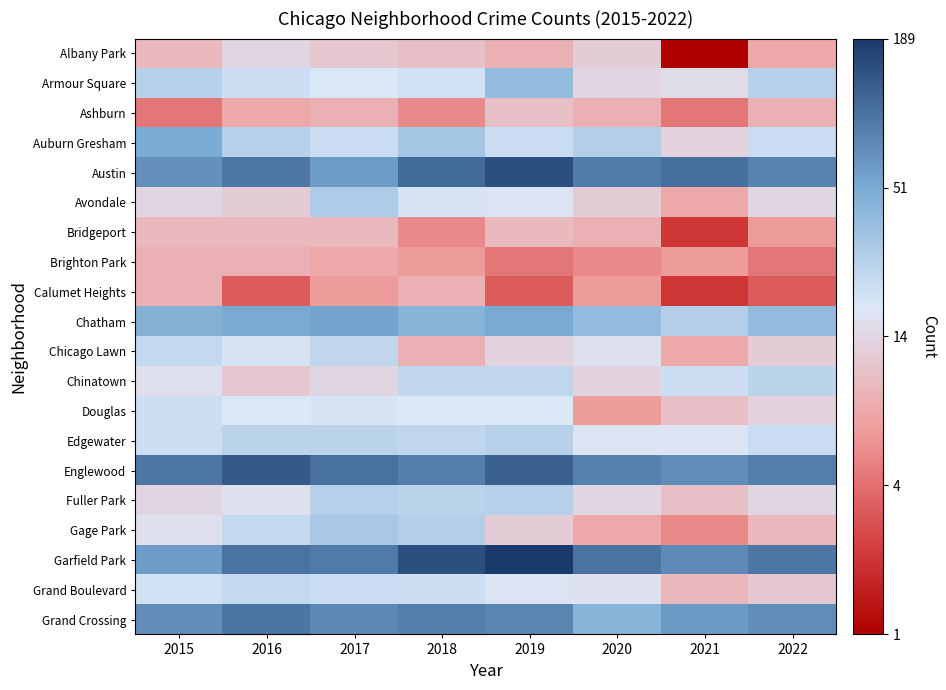

What is the greatest value displayed?

2.3